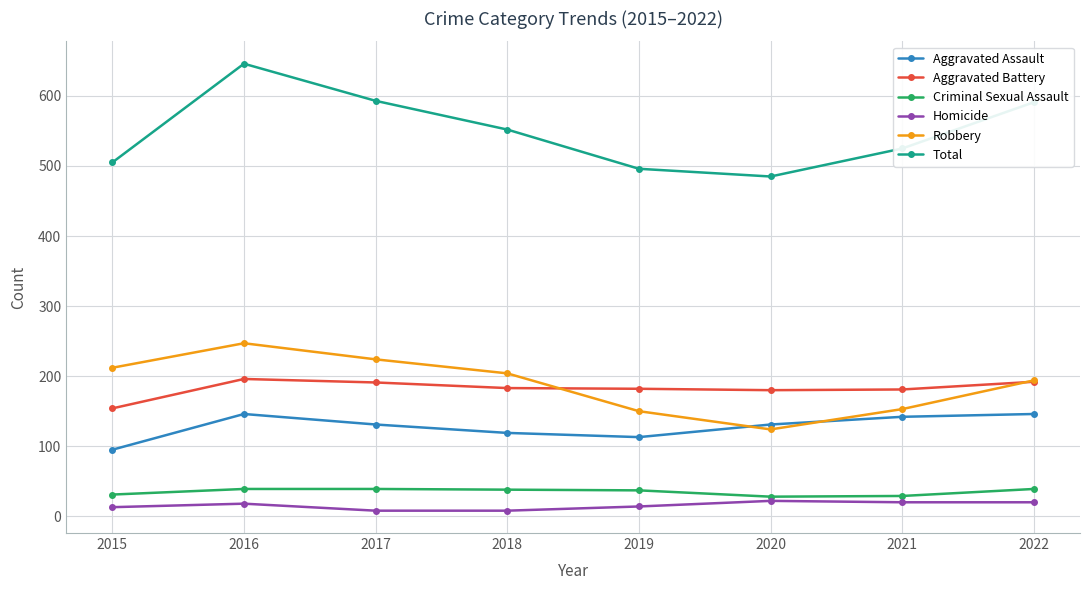

Is it true that Robbery equals 308 at 2015?

False